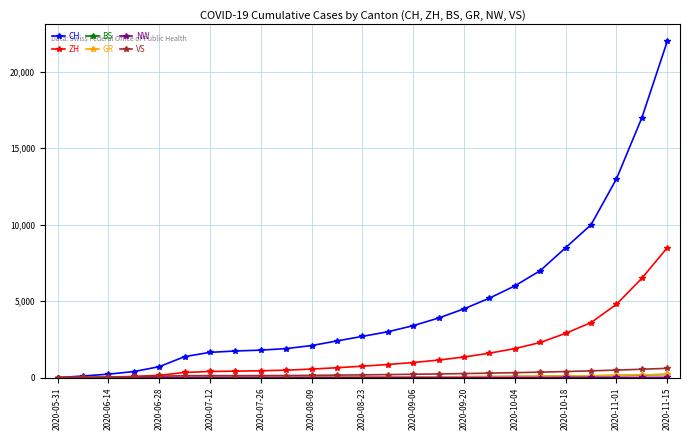

Which series has the largest total across all categories?

CH